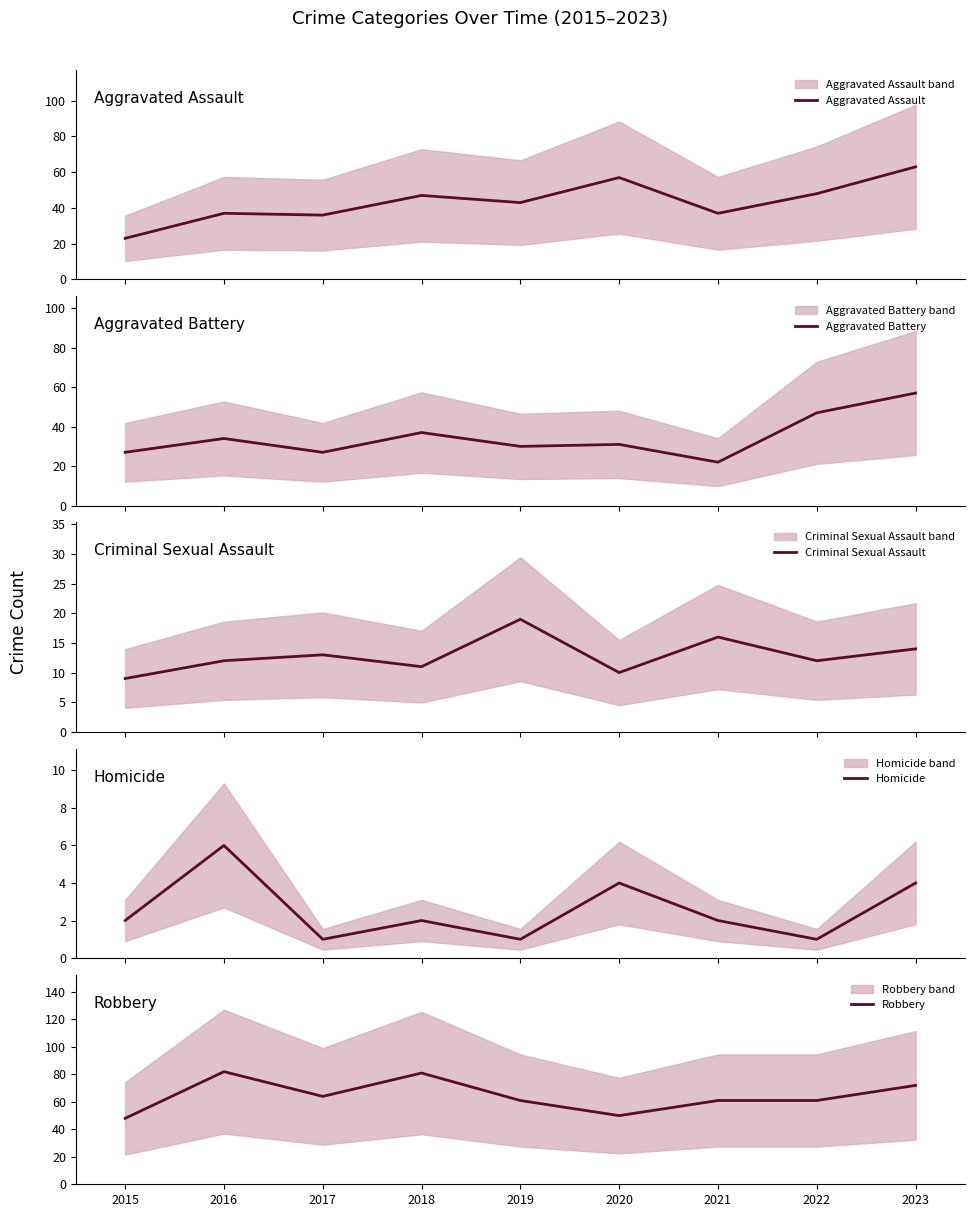

List the labels in order of Aggravated Battery value, smallest first.

2021, 2015, 2017, 2019, 2020, 2016, 2018, 2022, 2023